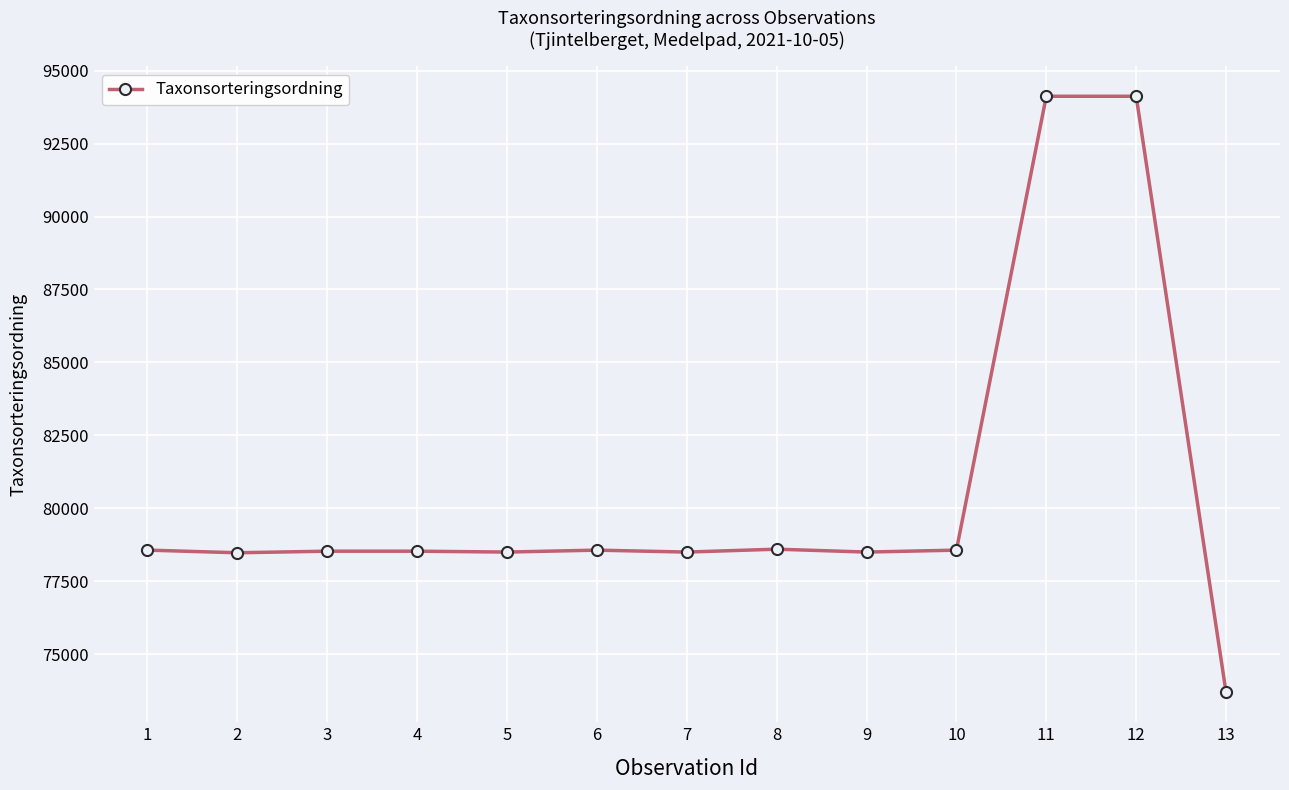

What is the maximum value shown in the chart?

94121